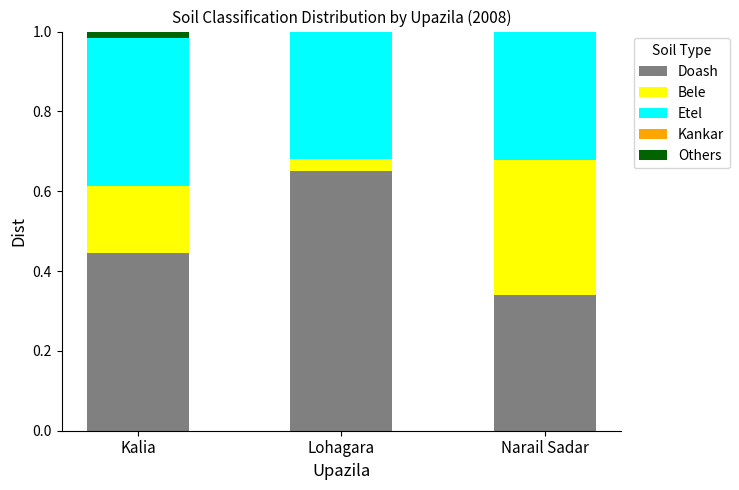

What is the total value across all series at Lohagara?

1.0